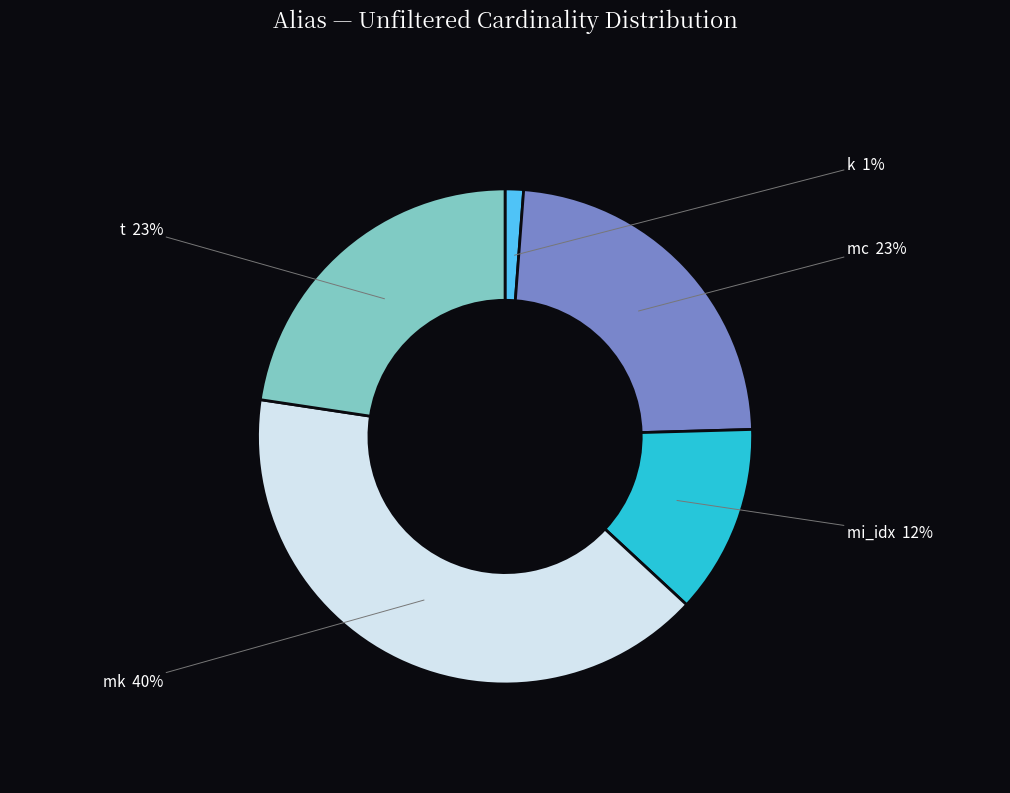

To the nearest percent, what is the difference between the largest and smallest slice percentages?

39%